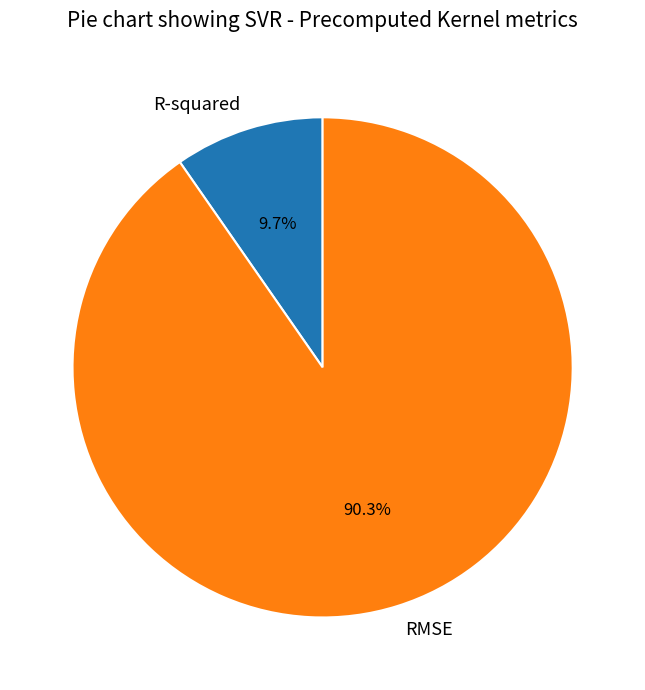

Count the number of slices in the pie.

2